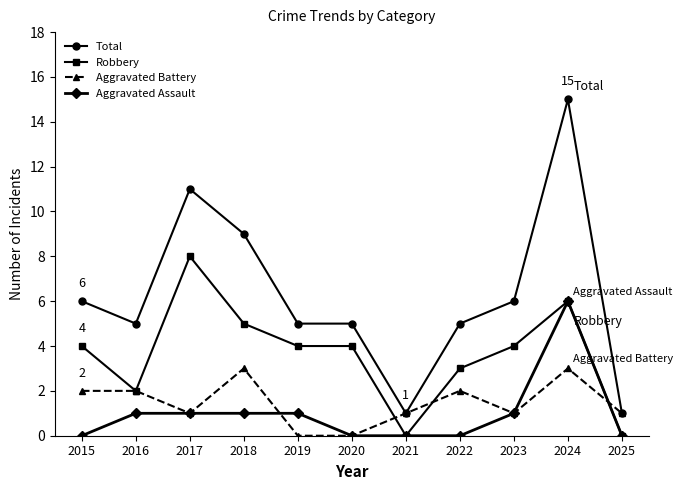

Between 2017 and 2020, which series saw the biggest shift?

Total